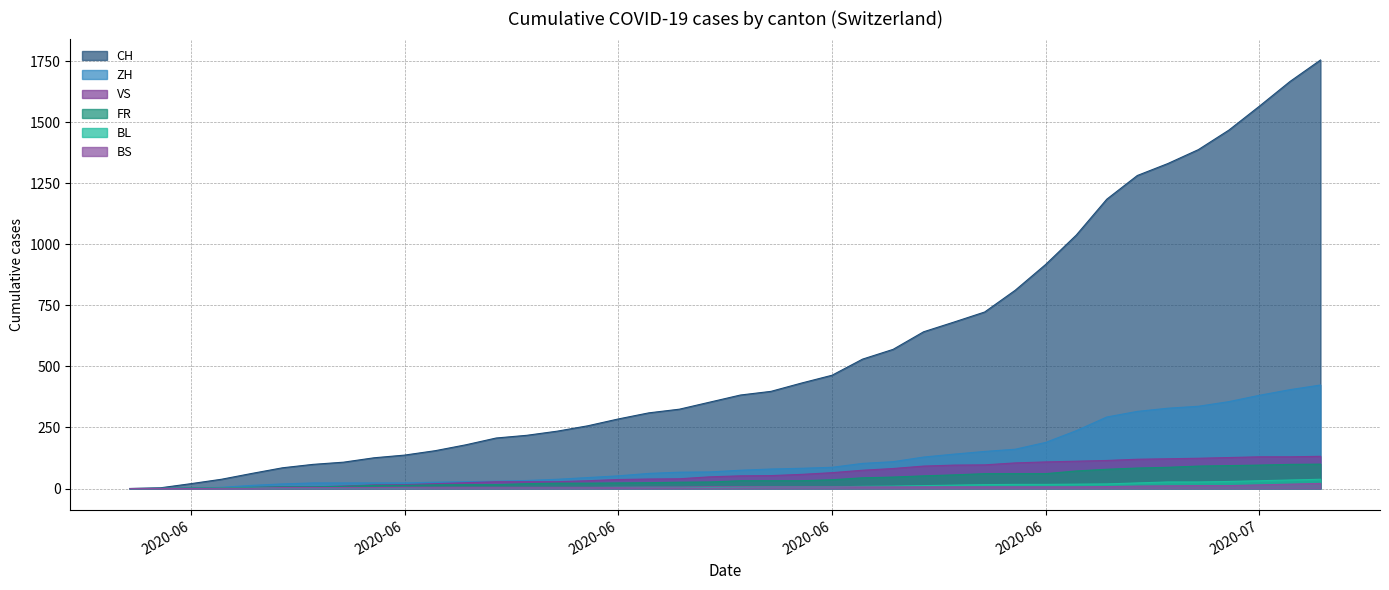

At 2020-06-21, list the series in order from smallest to largest.

BL, BS, FR, VS, ZH, CH